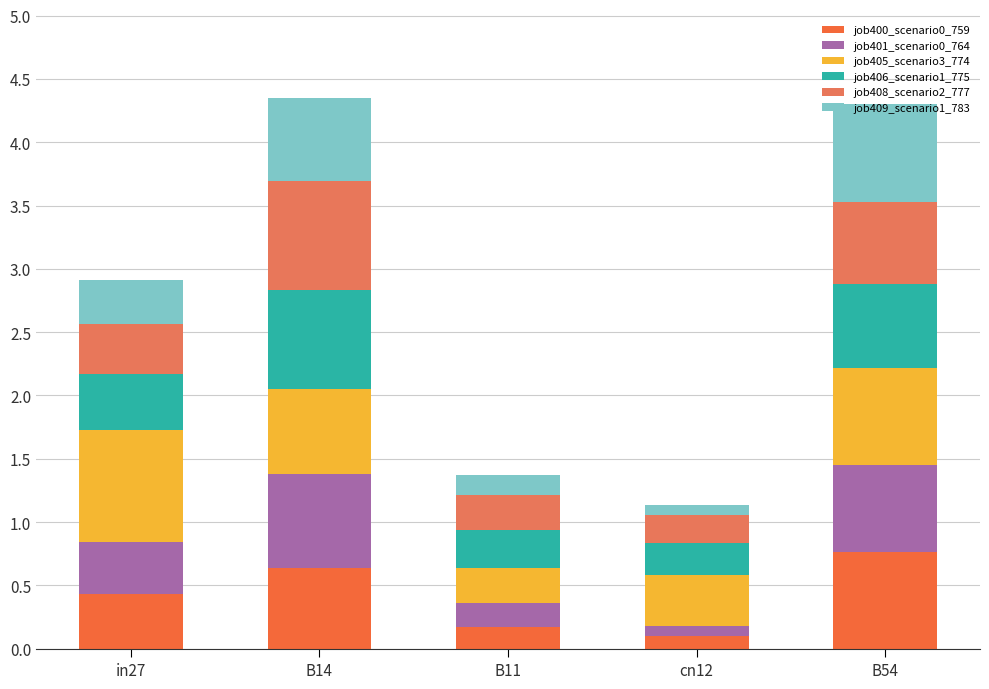

How many categories are shown in the chart?

5